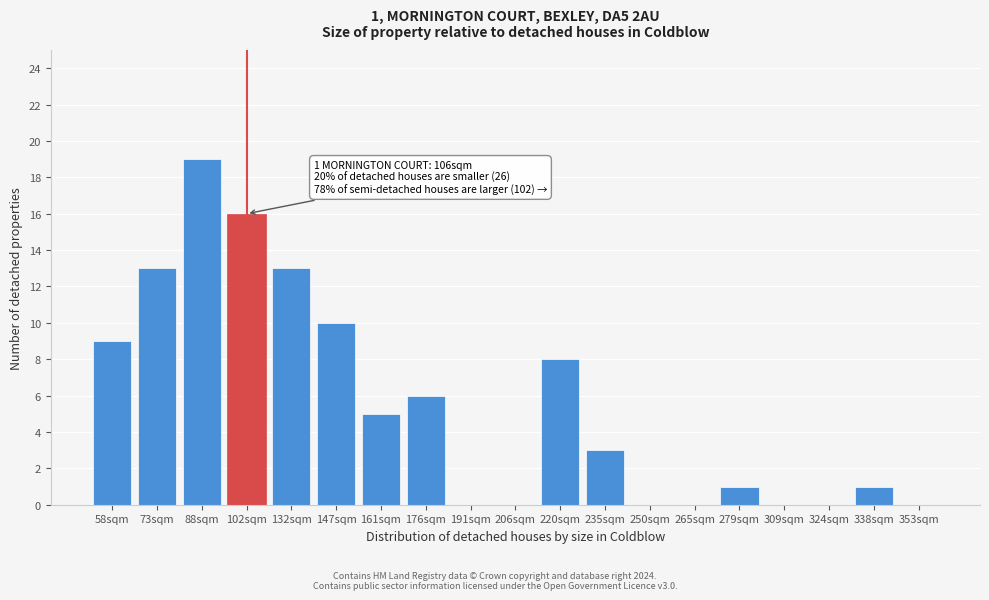

Reading left to right, what are all the values shown in this chart?

58sqm=9	73sqm=13	88sqm=19	102sqm=16	132sqm=13	147sqm=10	161sqm=5	176sqm=6	191sqm=0	206sqm=0	220sqm=8	235sqm=3	250sqm=0	265sqm=0	279sqm=1	309sqm=0	324sqm=0	338sqm=1	353sqm=0